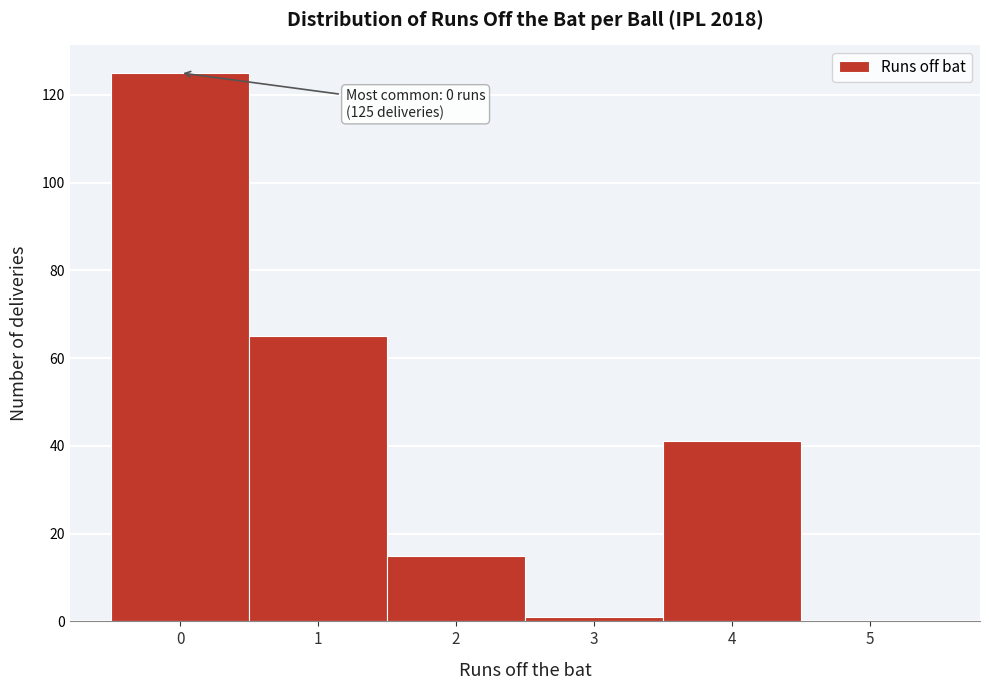

Over which range of the x-axis is the bar tallest?

-0.5 to 0.5